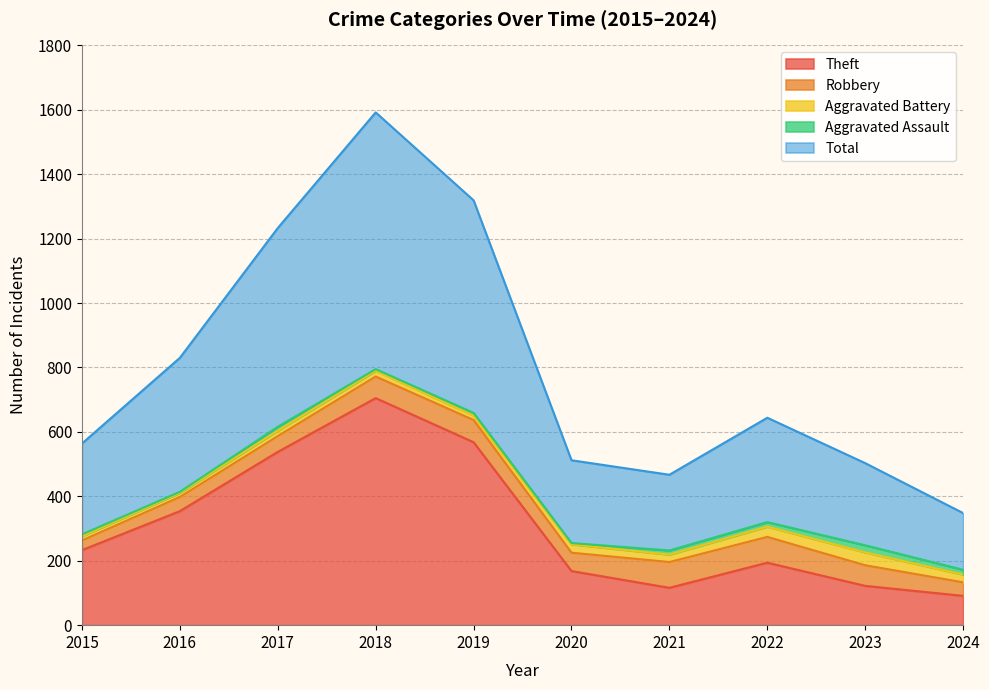

What value does the Aggravated Battery series have at 2021, to the nearest 10?

20